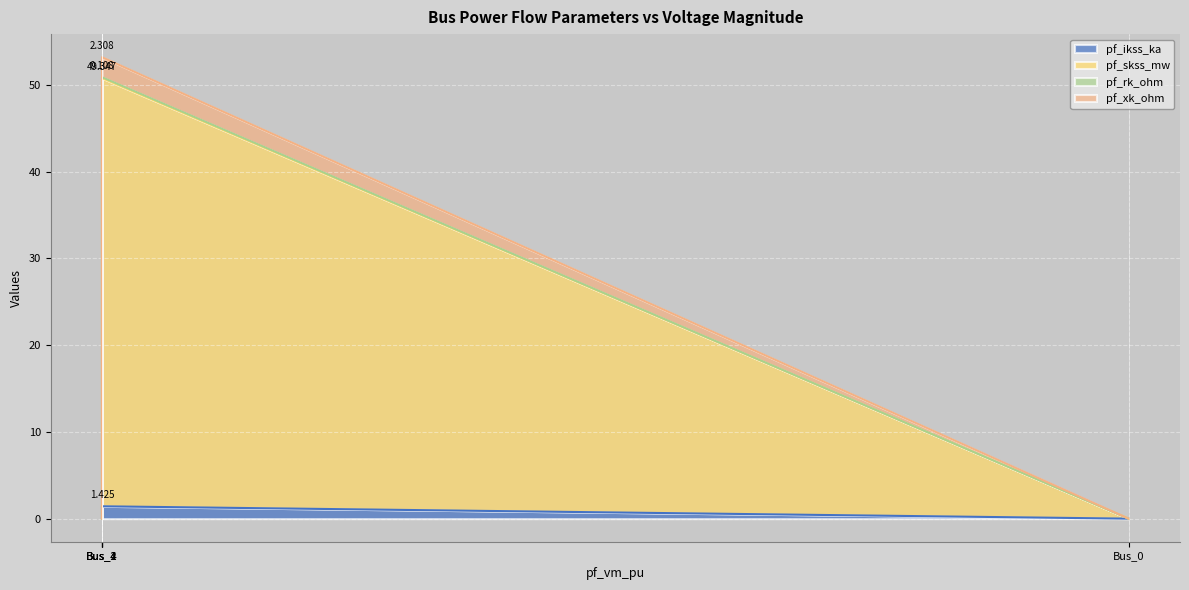

Which series has the largest total across all categories?

pf_skss_mw